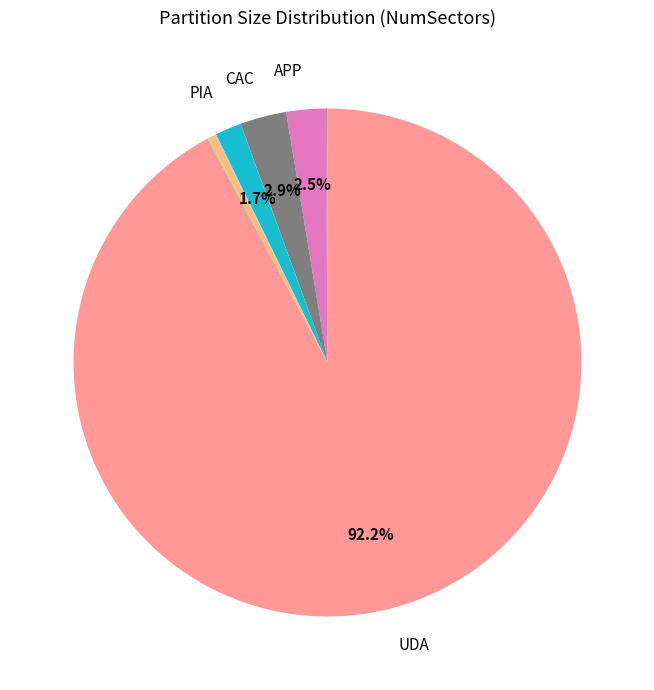

Rank the categories by value from lowest to highest.

PT, GP1, MSC, GPT, BCT, EBT, SOS, LNX, SEC, PDA, USP, PIA, APP, CAC, UDA